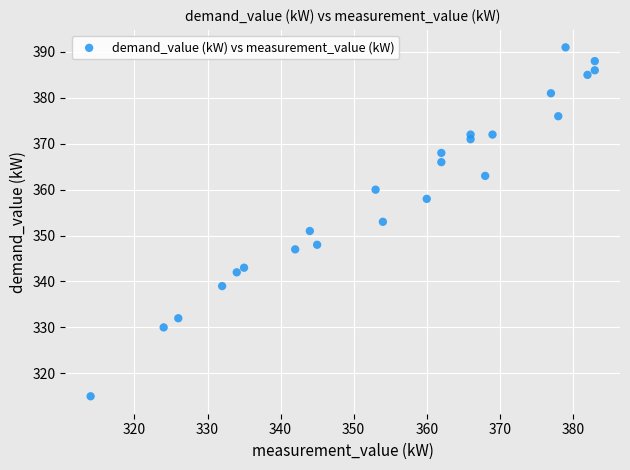

What is the range of X values (max minus min)?

69